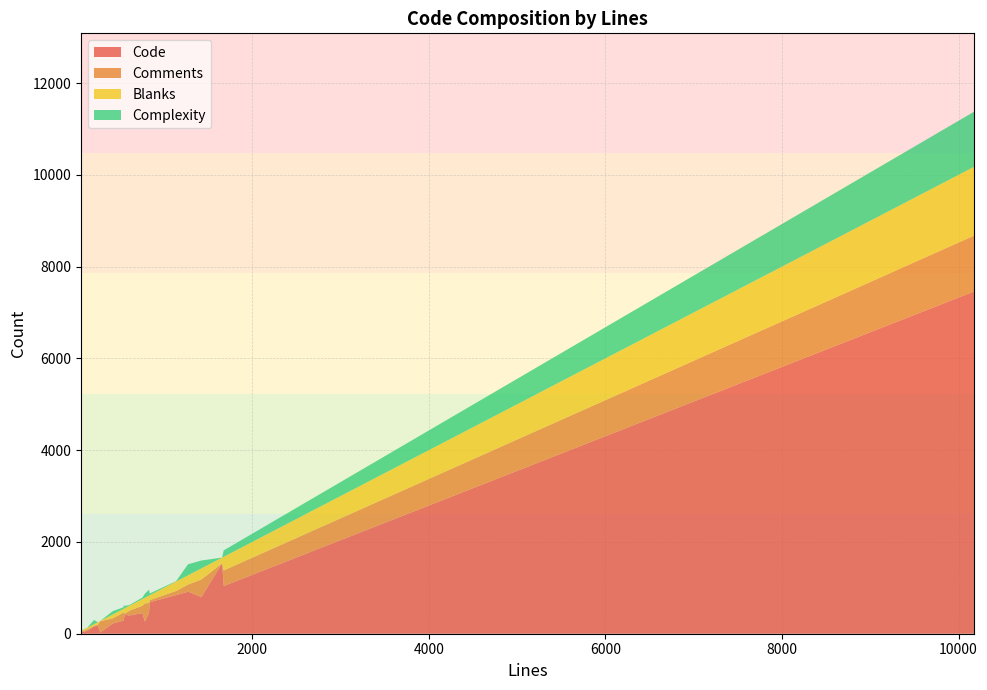

Reading left to right, list all the values displayed in this chart.

Code: 785=264	279=27	1273=916	609=398	421=223	10177=7460	1138=841	1659=1534	840=688	61=34	545=305	250=184	557=414	209=155	756=449	831=452	1425=798	131=60	1677=1039	542=286
Comments: 785=398	279=245	1273=155	609=103	421=111	10177=1216	1138=90	1659=0	840=44	61=10	545=156	250=9	557=24	209=20	756=160	831=216	1425=384	131=34	1677=340	542=174
Blanks: 785=123	279=7	1273=202	609=108	421=87	10177=1501	1138=207	1659=125	840=108	61=17	545=84	250=57	557=119	209=34	756=147	831=163	1425=243	131=37	1677=298	542=82
Complexity: 785=89	279=0	1273=241	609=16	421=72	10177=1201	1138=8	1659=0	840=38	61=9	545=73	250=2	557=50	209=91	756=31	831=127	1425=171	131=0	1677=139	542=34